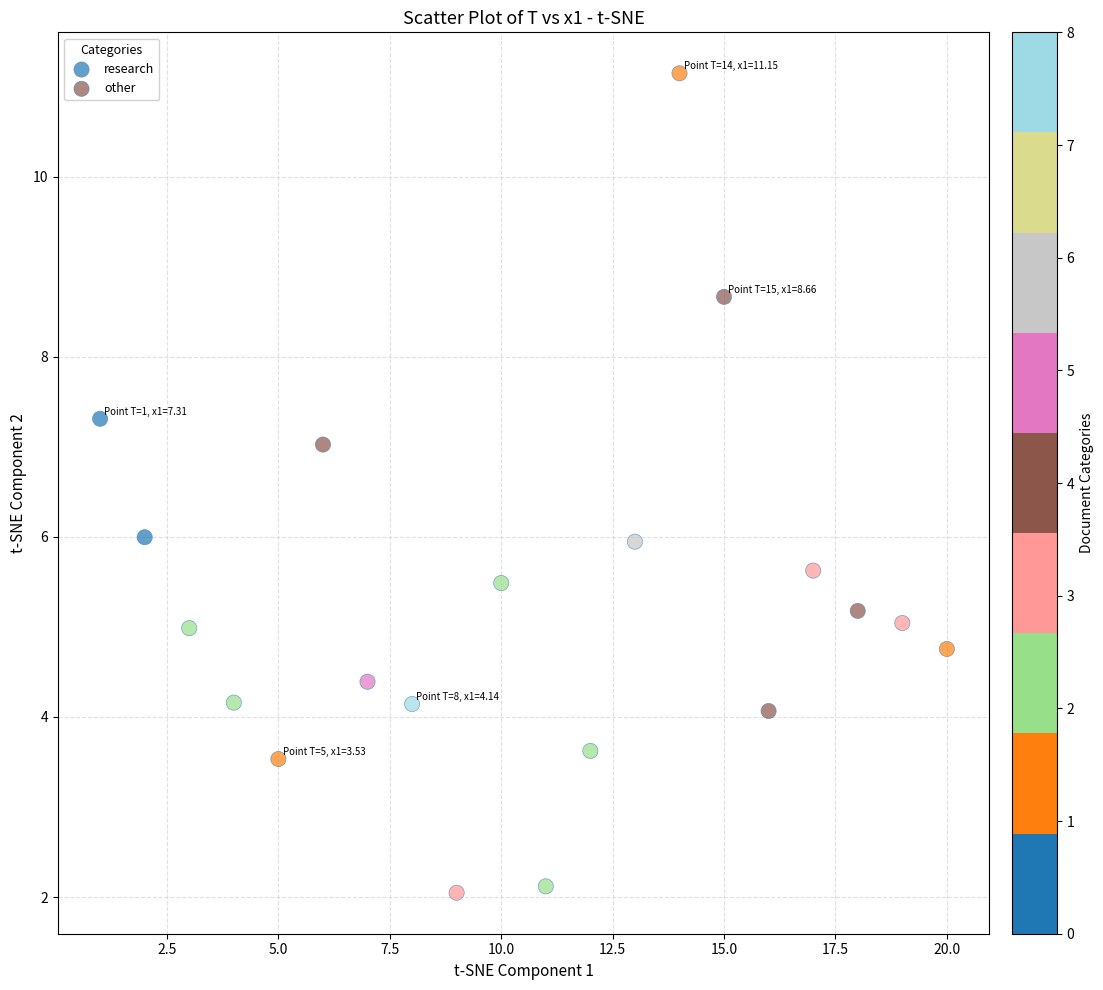

Which series has the largest Y range (max minus min)?

research